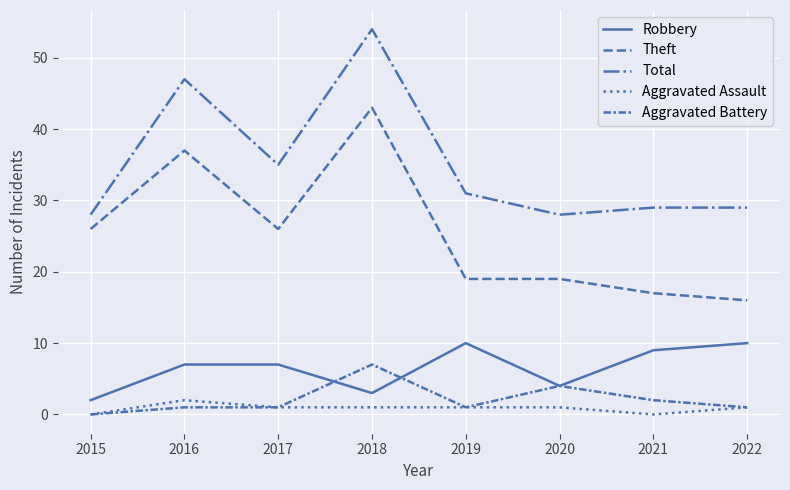

Does the chart display data point markers on the line(s)?

No